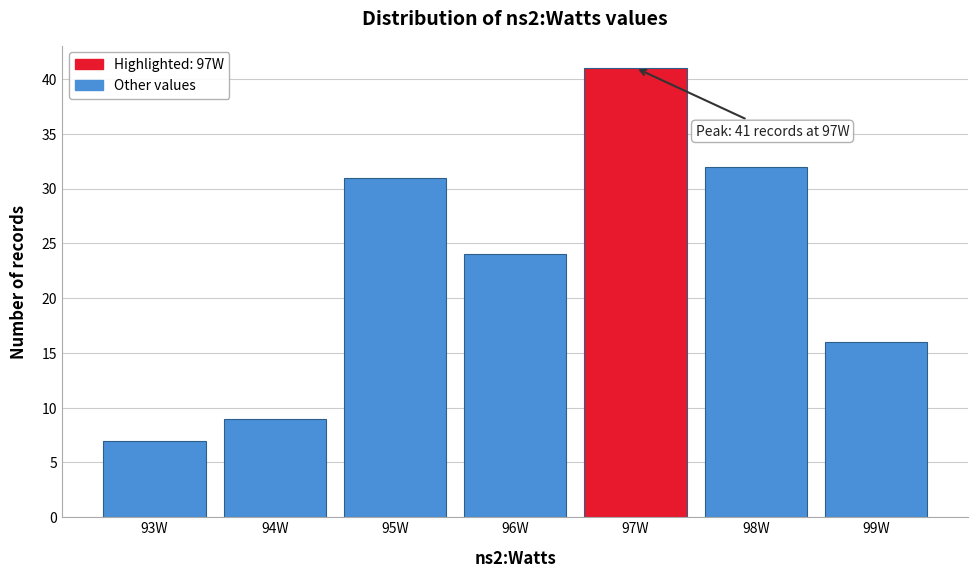

Which range on the x-axis has the tallest bar?

96.5 to 97.5